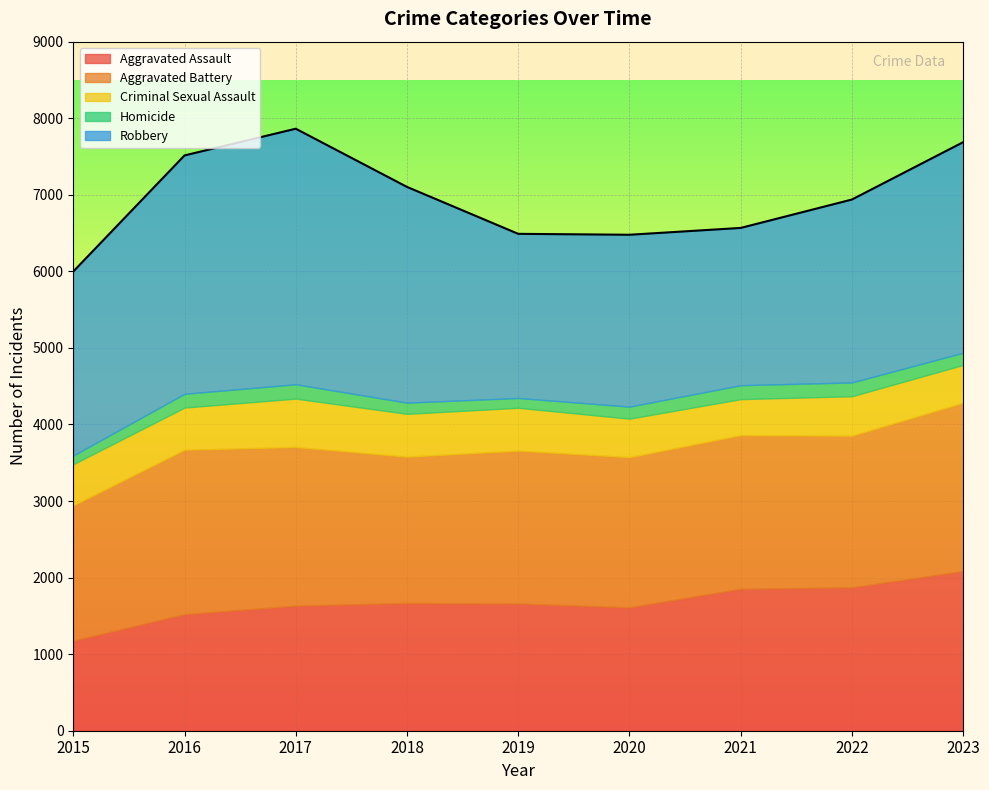

Reading left to right, list all the values displayed in this chart.

Aggravated Assault: 1177	1522	1633	1668	1661	1611	1853	1872	2085
Aggravated Battery: 1767	2148	2073	1911	1997	1962	2007	1981	2198
Criminal Sexual Assault: 537	551	632	560	560	503	471	516	495
Homicide: 114	180	187	146	128	157	182	180	159
Robbery: 2403	3113	3338	2818	2144	2245	2054	2389	2750